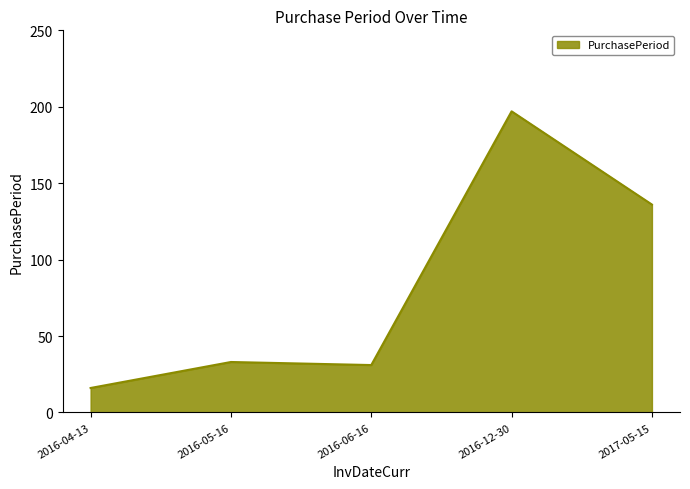

Which label corresponds to the smallest value in the chart?

2016-04-13